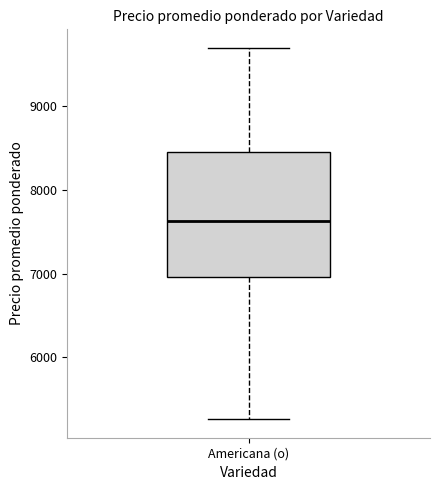

Transcribe this box plot: give where the median line is, the range the box spans, and where the two whiskers end, as read against the y-axis. The values are not printed on the chart, so give them approximately, as read against the axis.

median 7600, box 7000 to 8500, whiskers 5300 to 9700